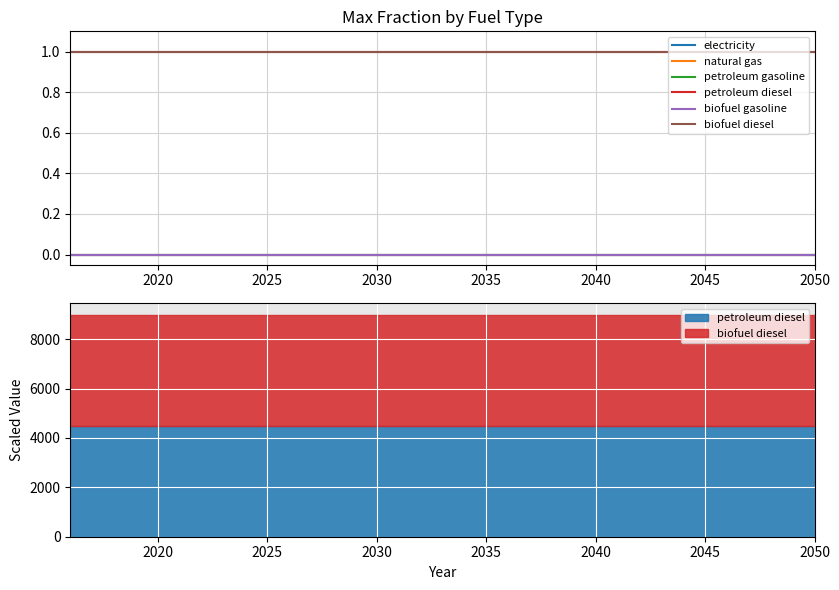

Which series has the largest range (max minus min)?

electricity